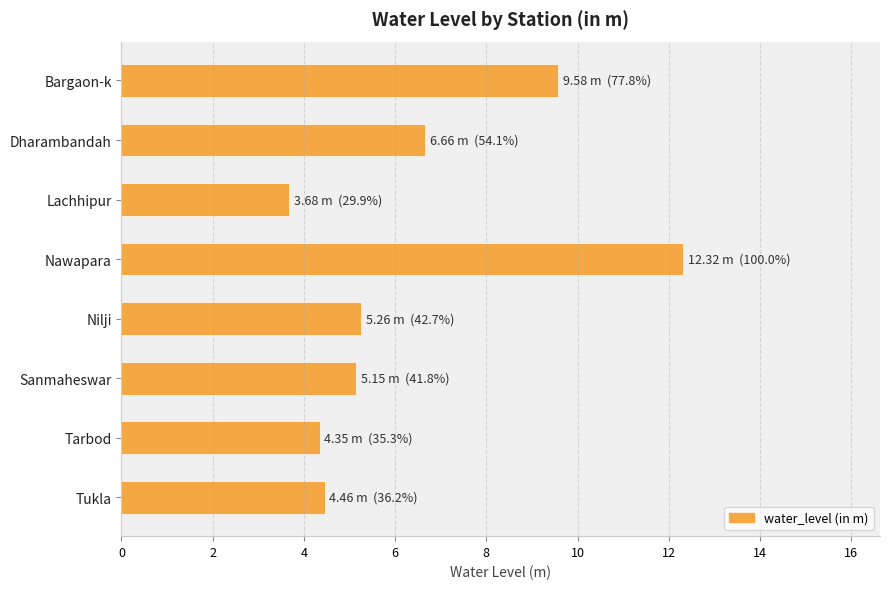

What is the difference between the second highest and second lowest values?

5.2